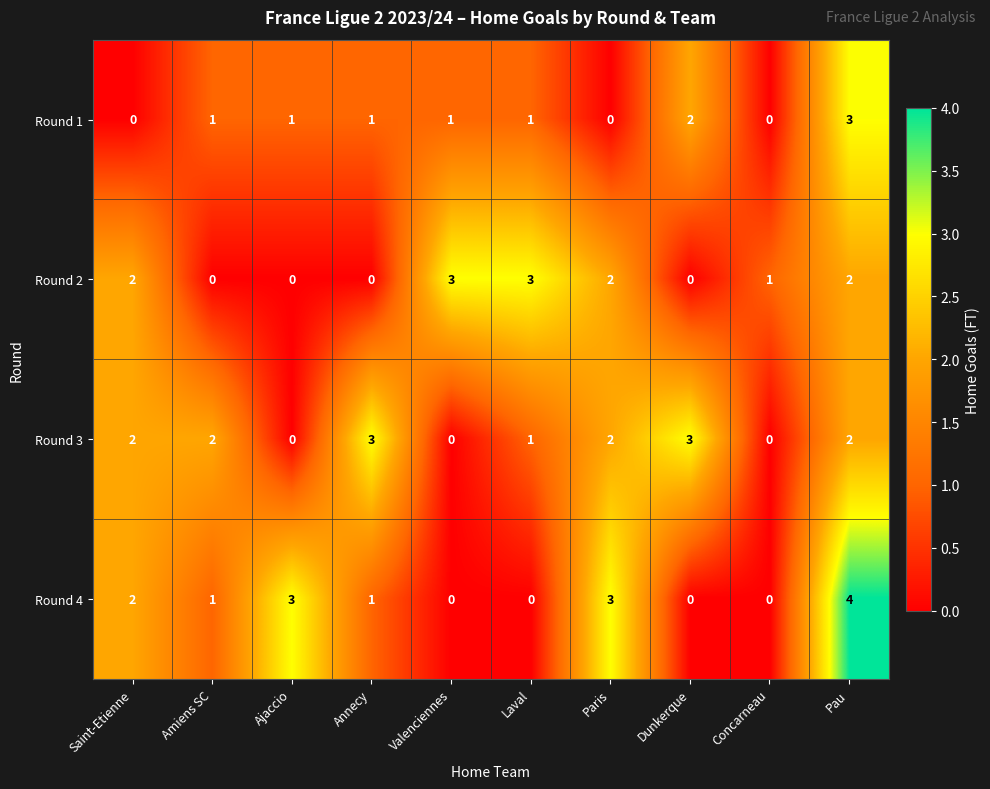

What is the maximum value for Round 2?

3